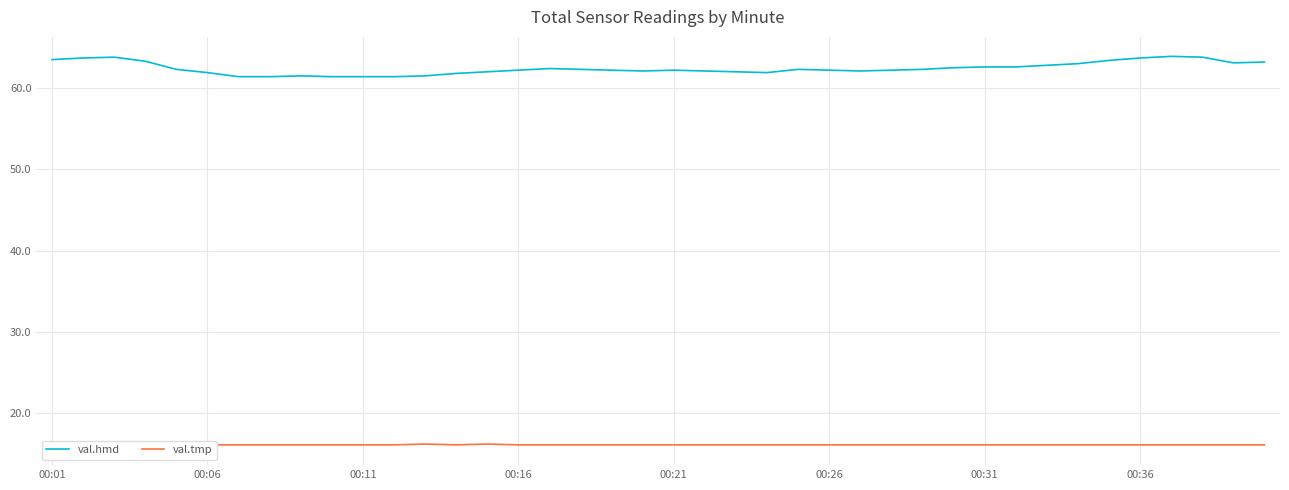

True or false: val.hmd and val.tmp cross at least once.

False